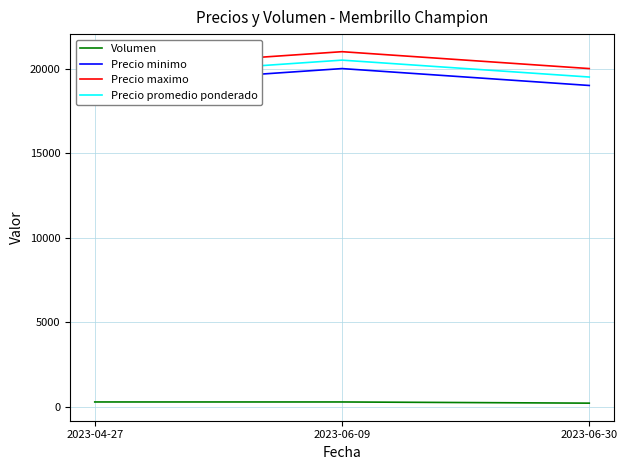

What is the sum of the Precio maximo values at 2023-04-27 and 2023-06-09?

41000